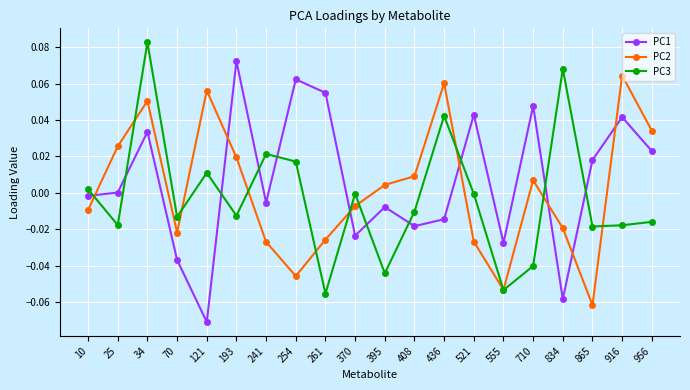

How many times do PC1 and PC2 cross each other?

7